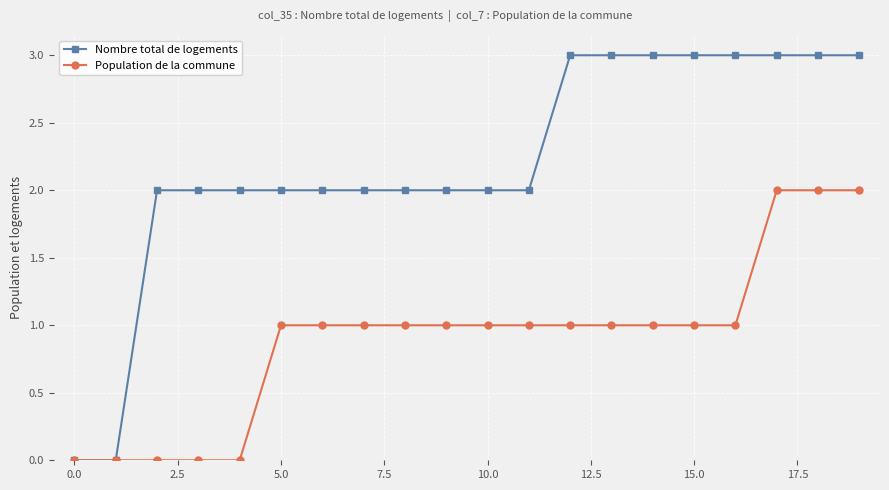

How many distinct data groups are displayed?

2